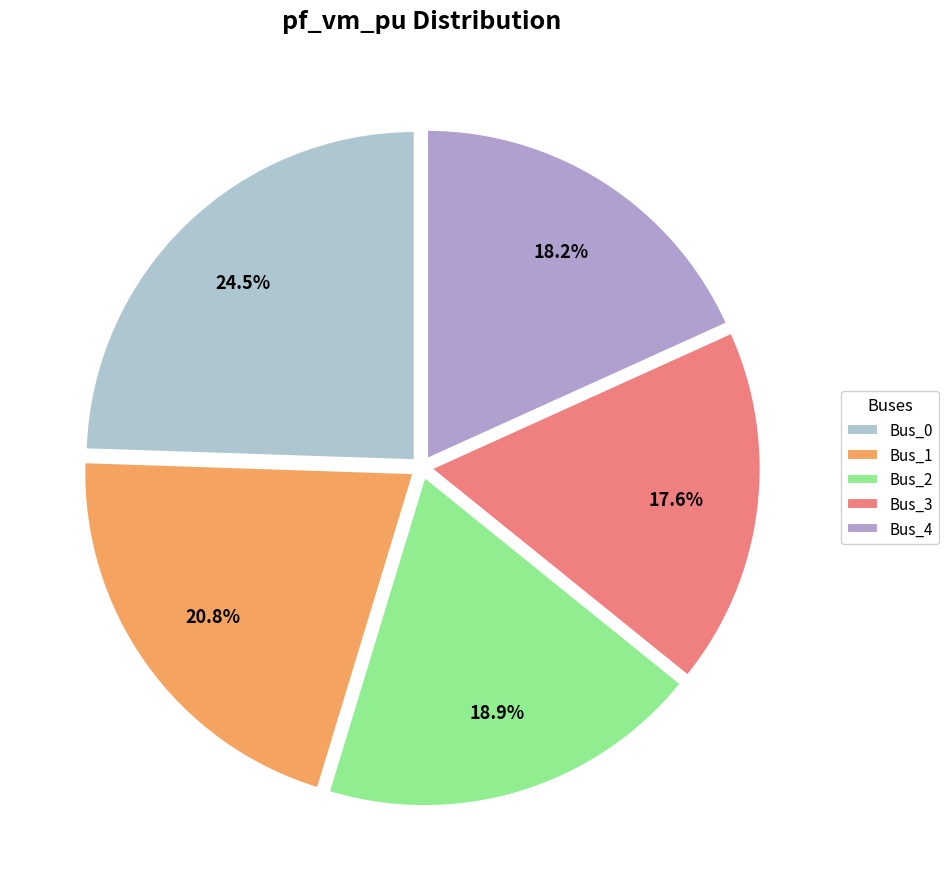

Is Bus_4 the majority of the pie?

No